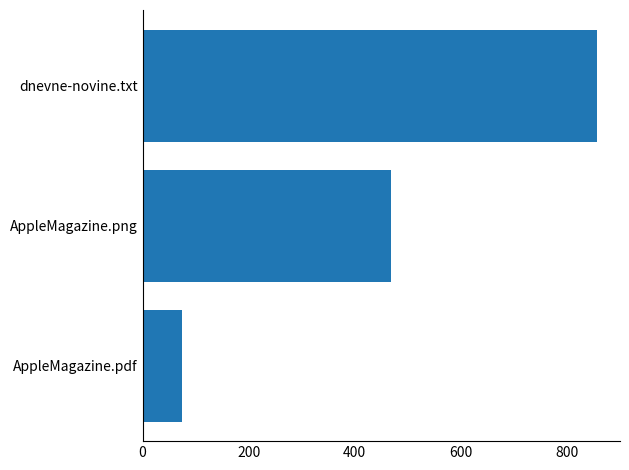

Count the number of categories in the chart.

3